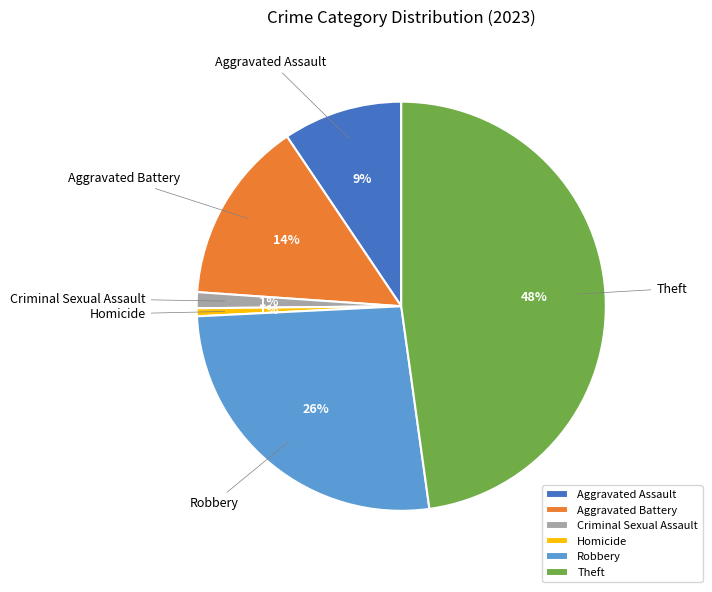

Do Criminal Sexual Assault and Robbery together represent more than half of the pie?

No